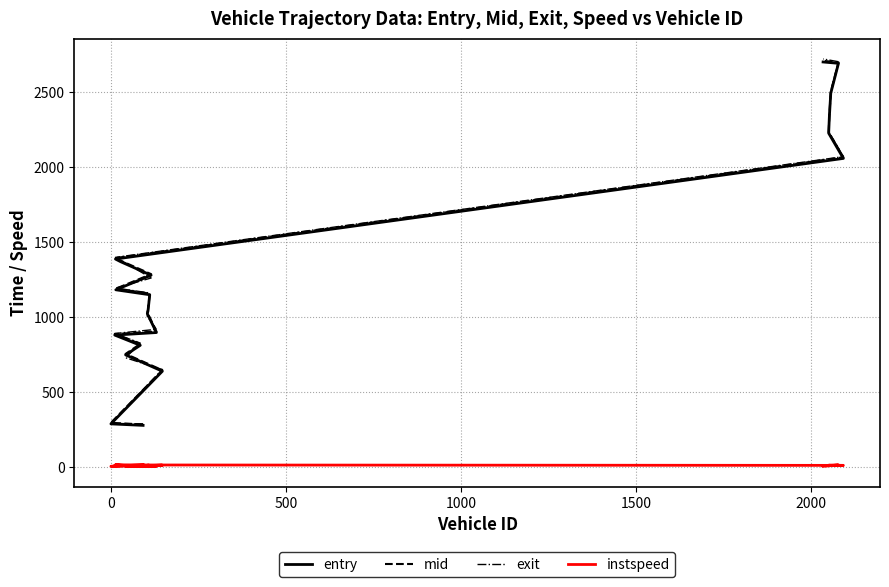

True or false: exit has more than 0 interior local peaks.

False